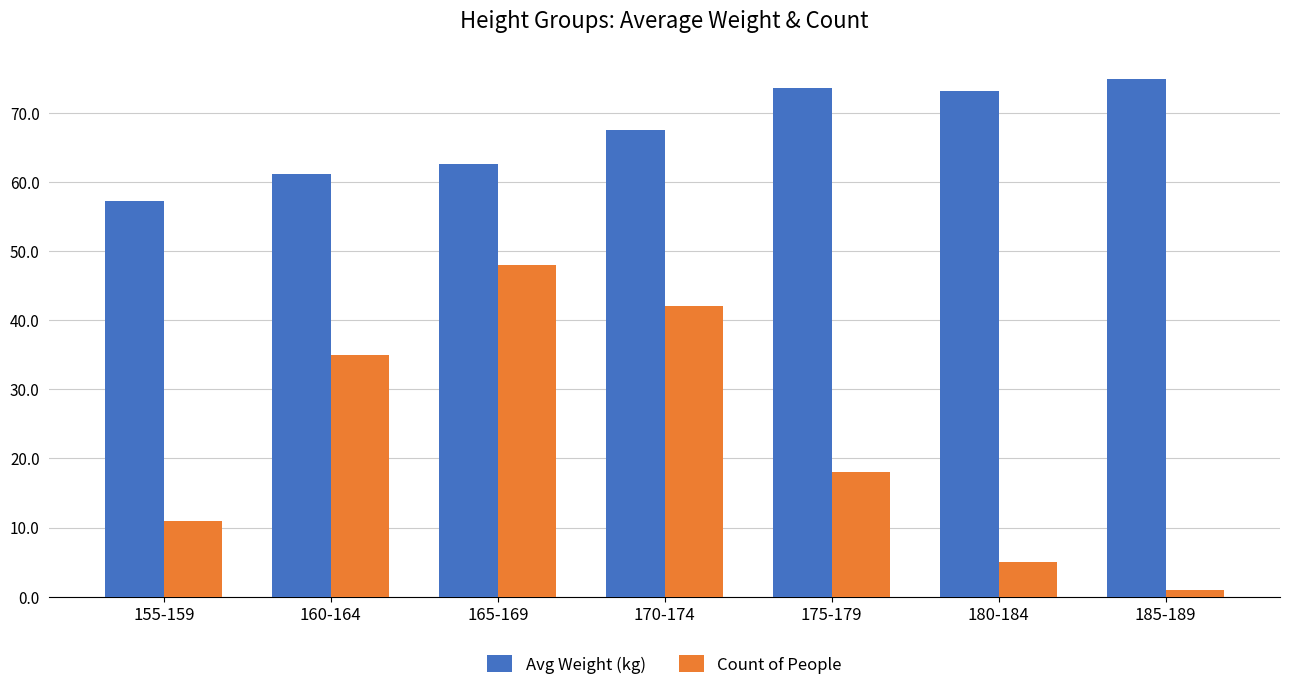

Rank the series by their maximum value, from highest to lowest.

Avg Weight (kg), Count of People